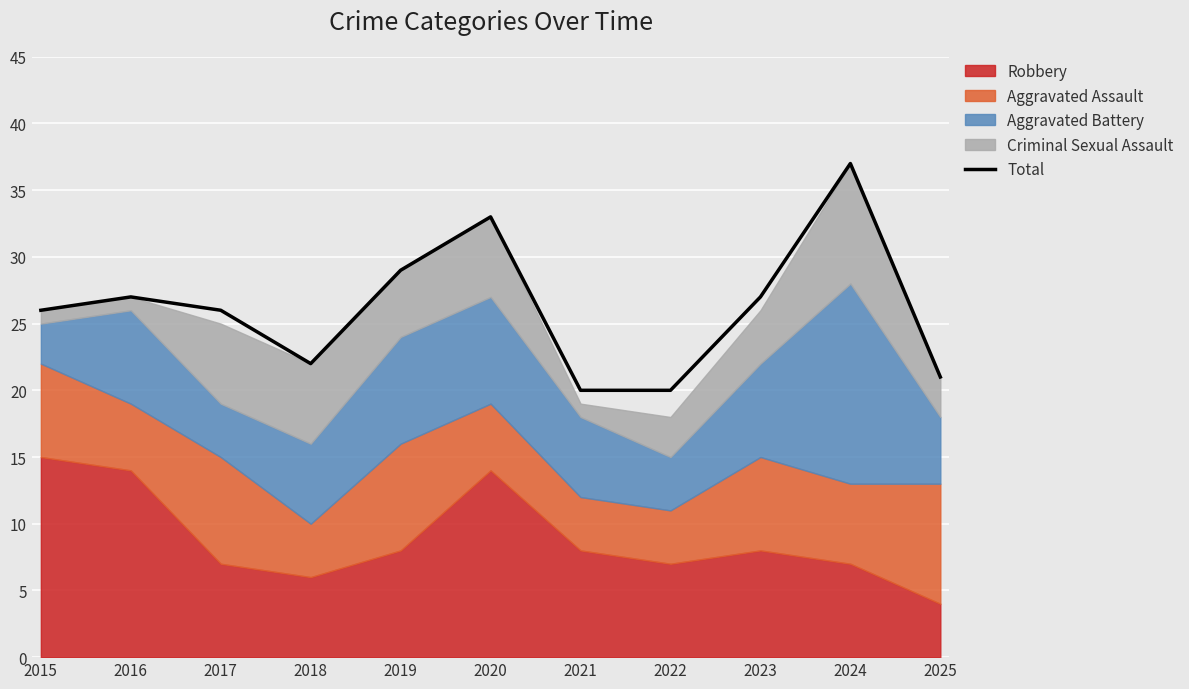

What is the change in value from 2024 to 2025?

-16